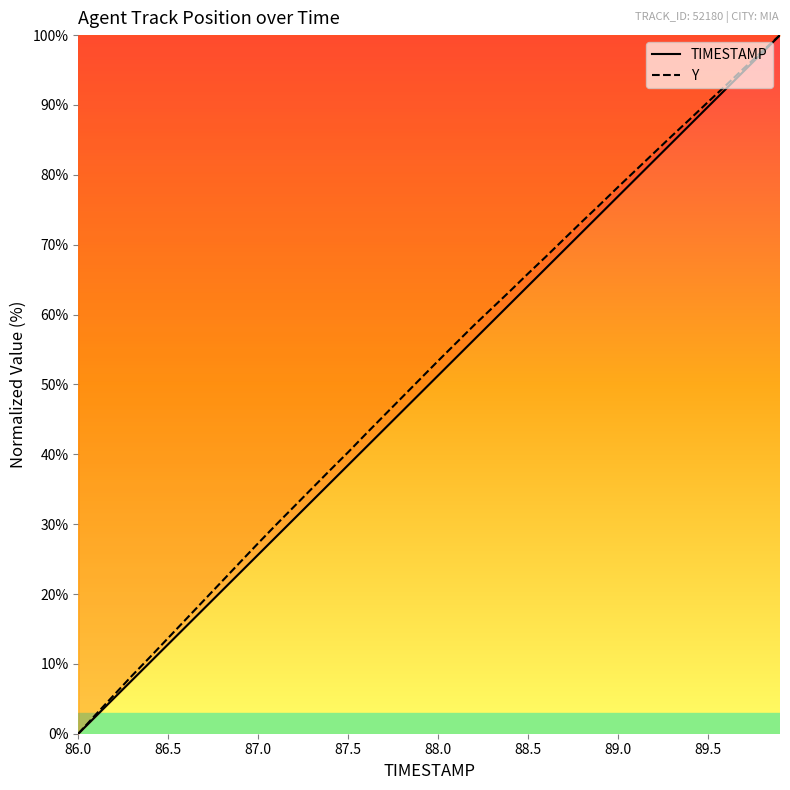

What is the difference between the second highest and minimum values in the TIMESTAMP series?

97.4